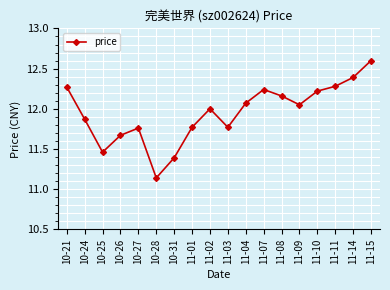

The value at 10-24 is 7.6. True or false?

False